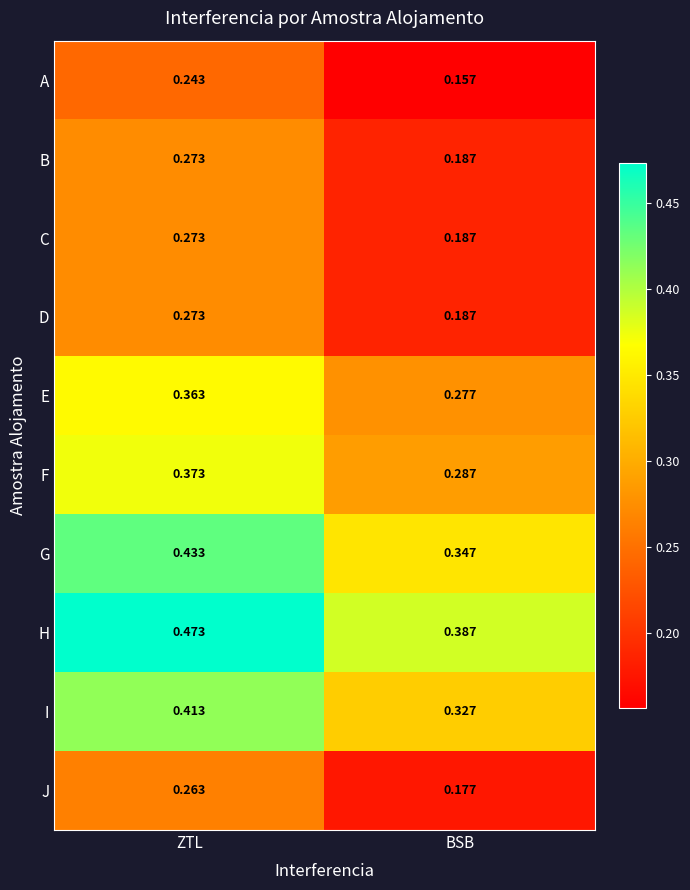

At which label is D closest to 0?

BSB